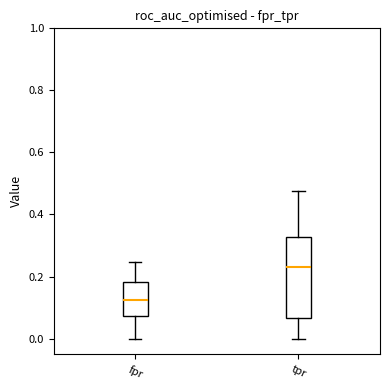

Comparing the boxes themselves (not the whiskers), which one is the tallest?

tpr